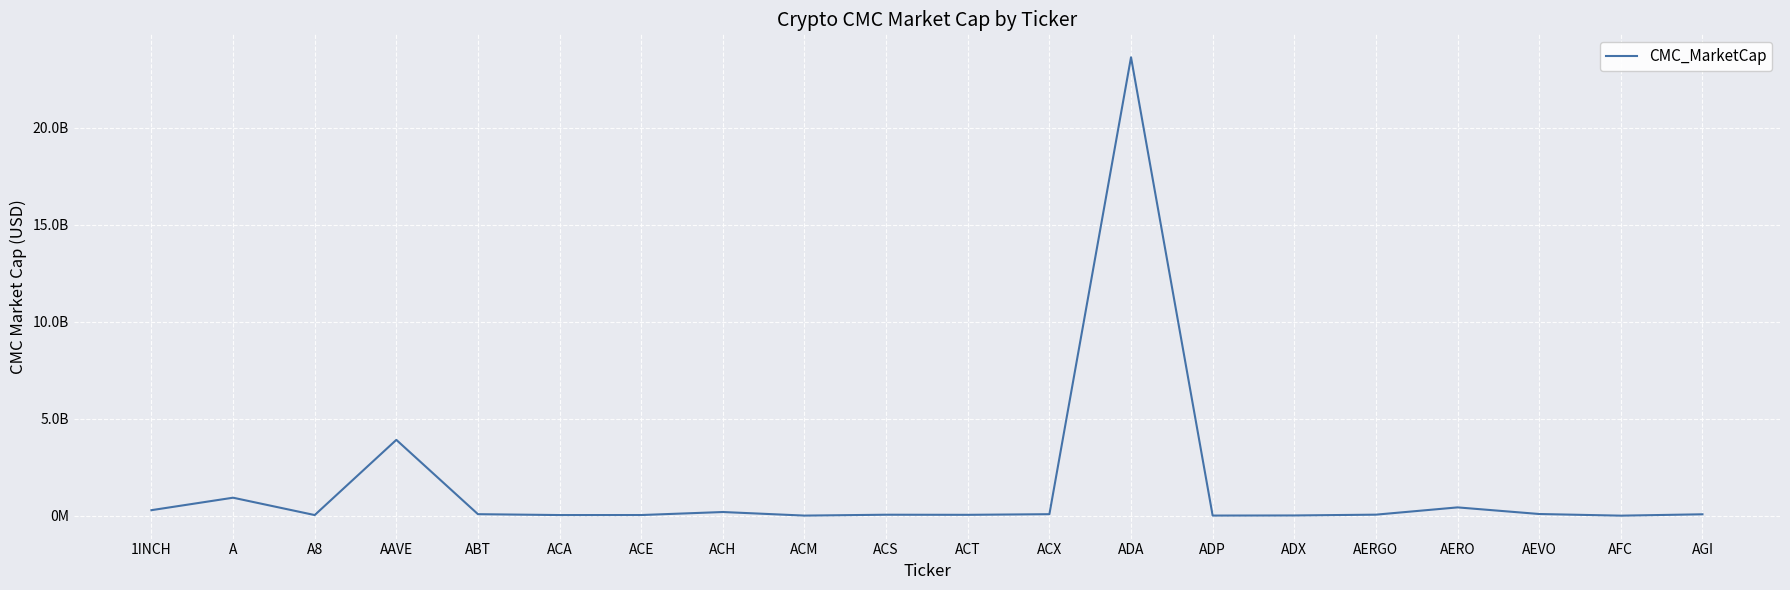

What position from the left is AEVO?

18